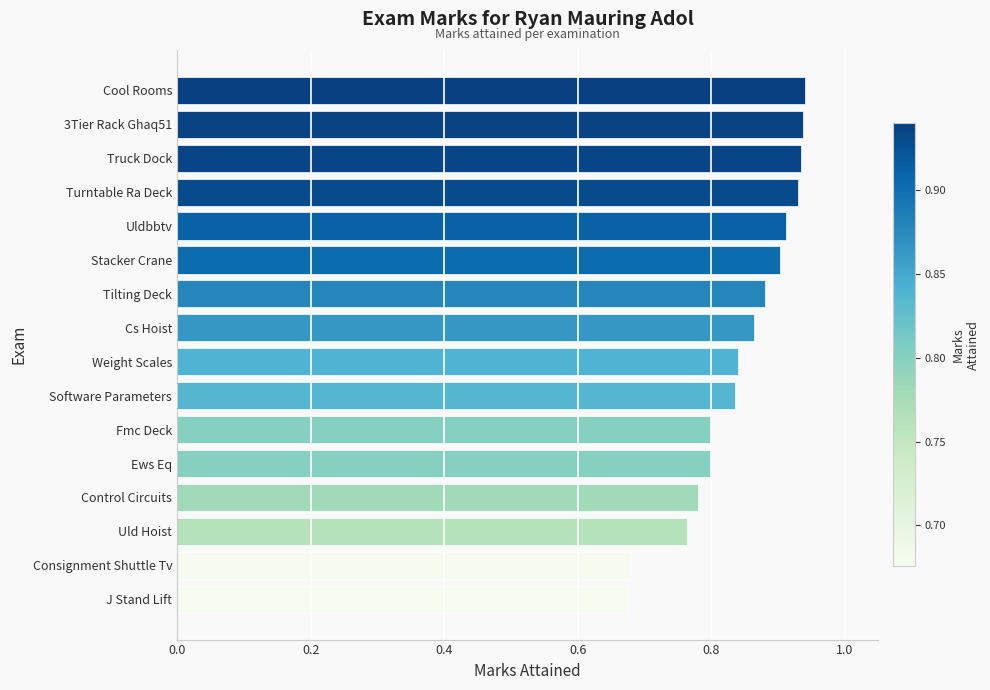

The value at Weight Scales is 1.2. True or false?

False